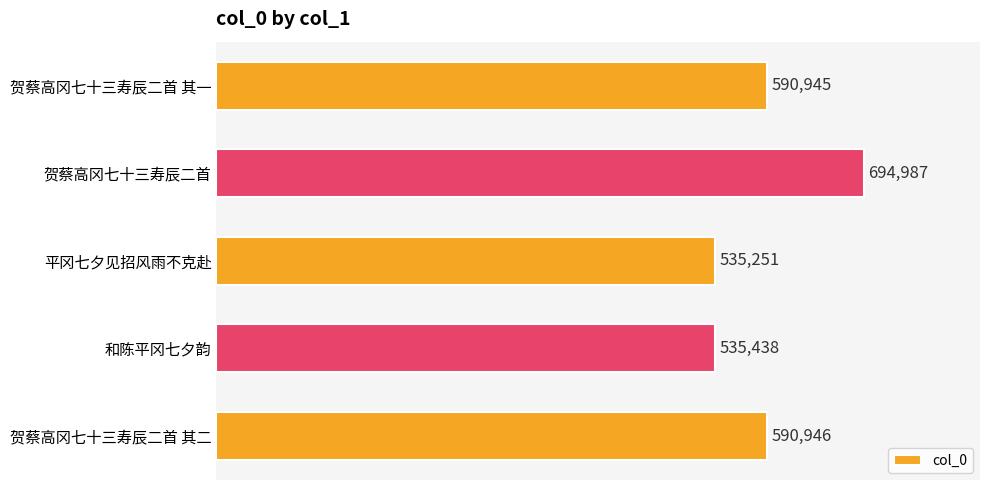

Reading bottom to top, extract all data points from this chart.

590946	535438	535251	694987	590945